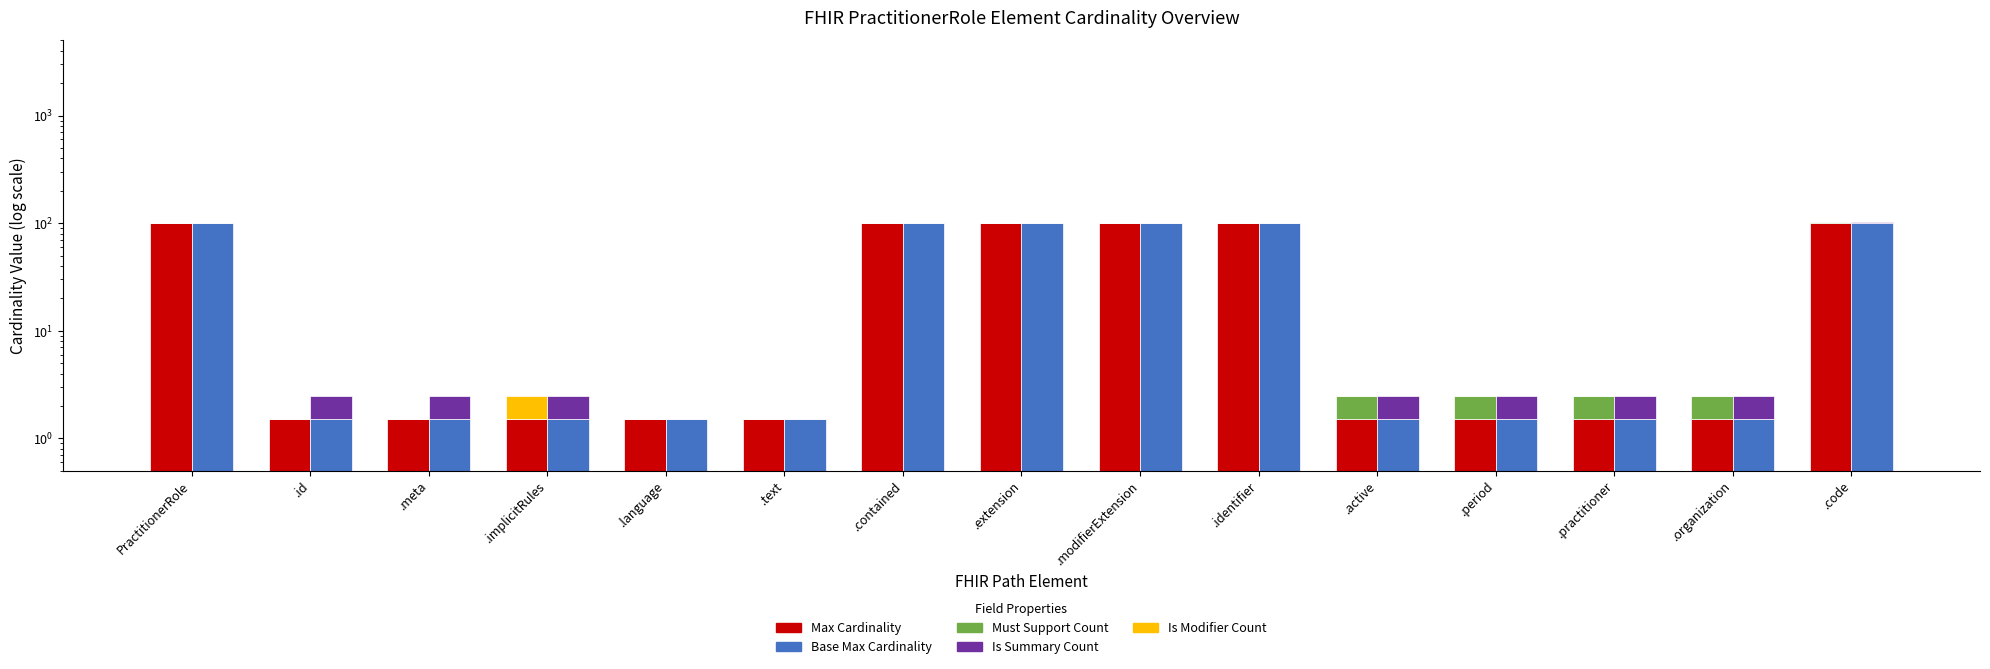

What is the difference between the second highest and minimum values in the Is Modifier Count series?

1